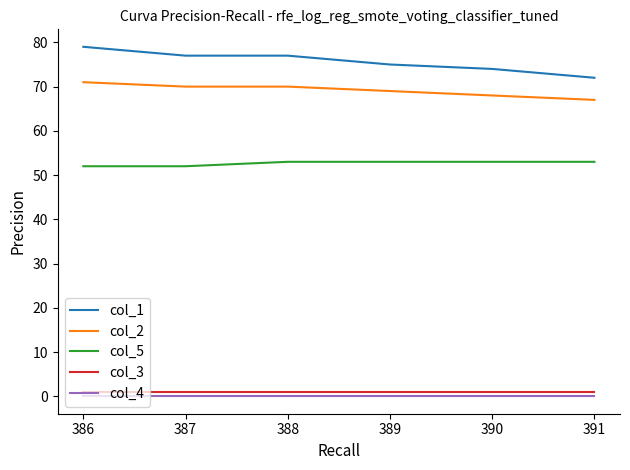

What are all the series names shown in the legend?

col_1, col_2, col_5, col_3, col_4